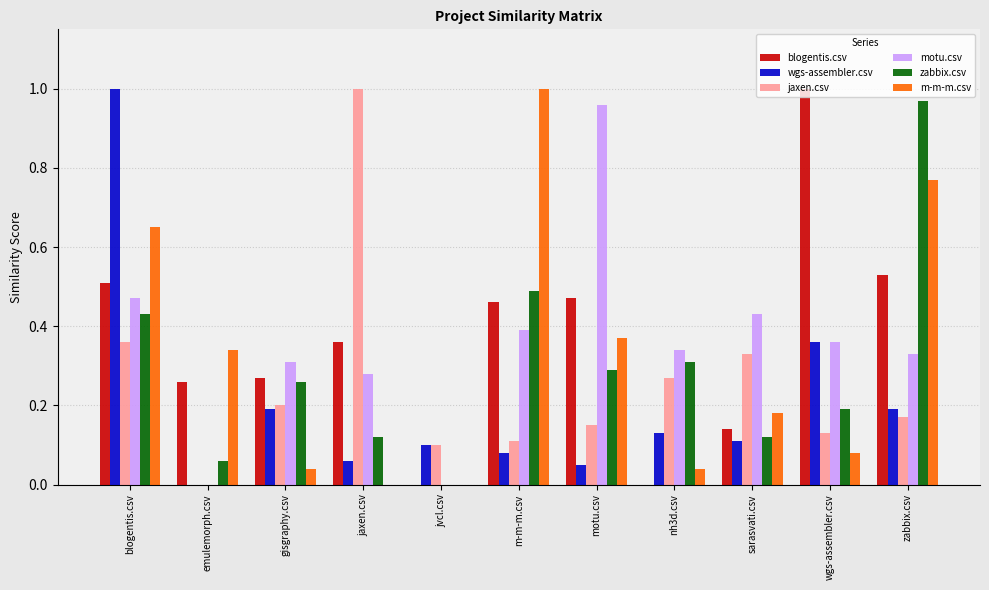

The blogentis.csv series shows 0.5 at motu.csv. True or false?

True